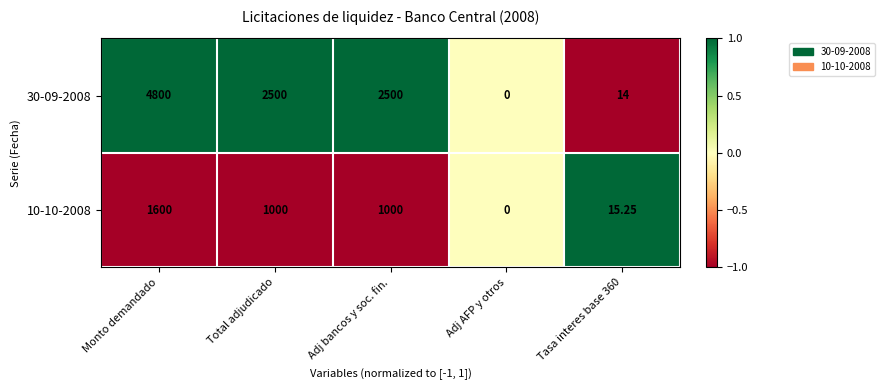

Rank the series by their average value, from highest to lowest.

30-09-2008, 10-10-2008